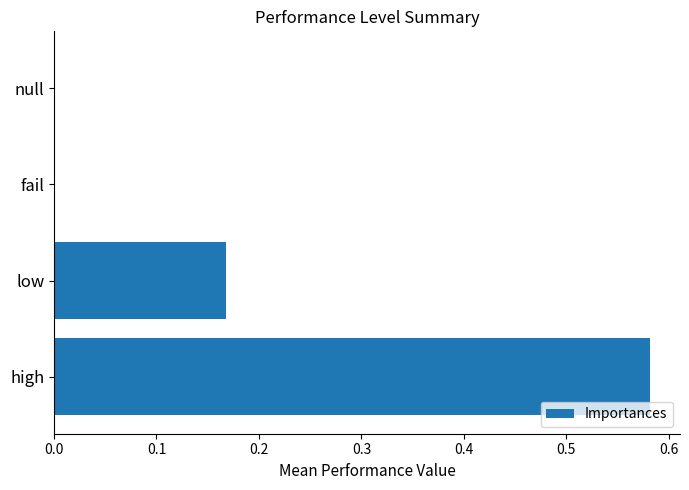

At which category does the chart reach its peak across all series?

high